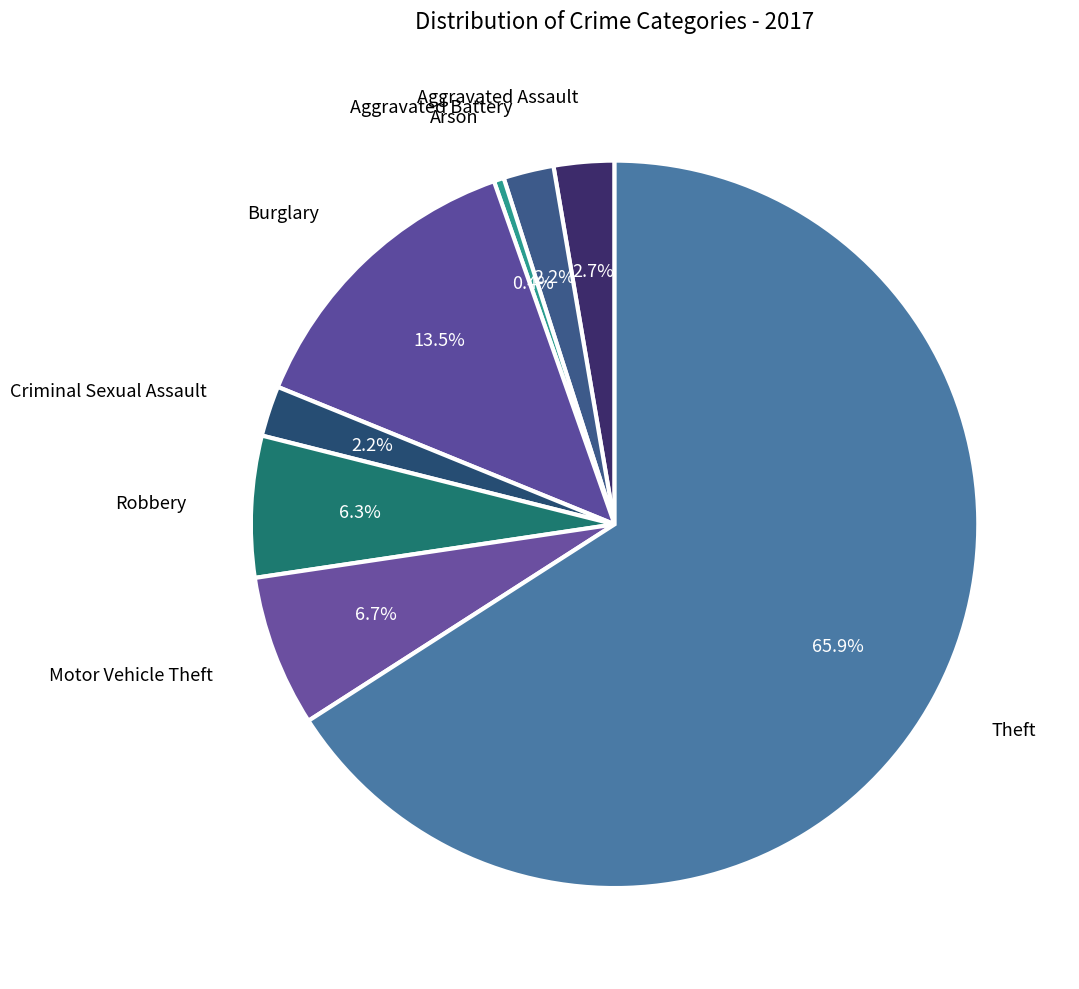

How many segments does this pie chart have?

8